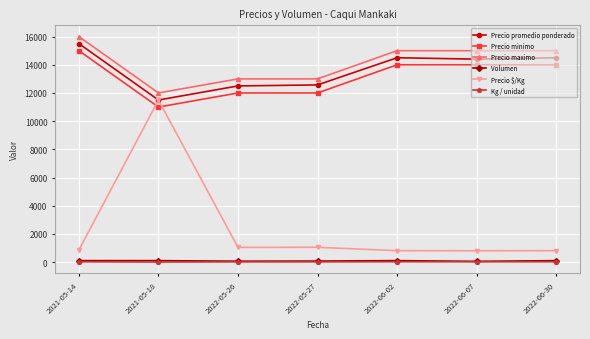

Is the value of Precio maximo at 2022-06-02 greater than the value of Precio $/Kg at 2022-05-26?

Yes